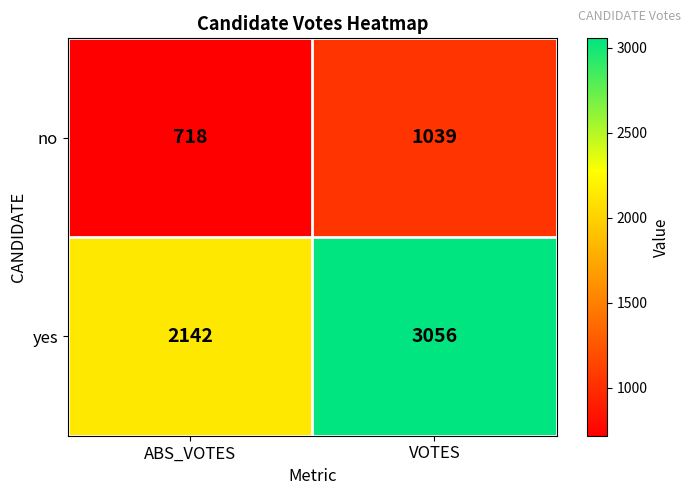

Which series has the largest total across all categories?

yes